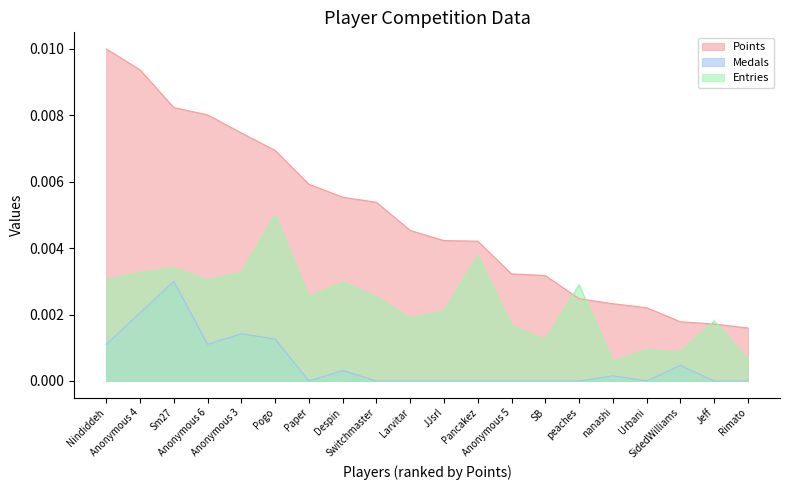

Rank the series by their average value, from highest to lowest.

Points, Entries, Medals